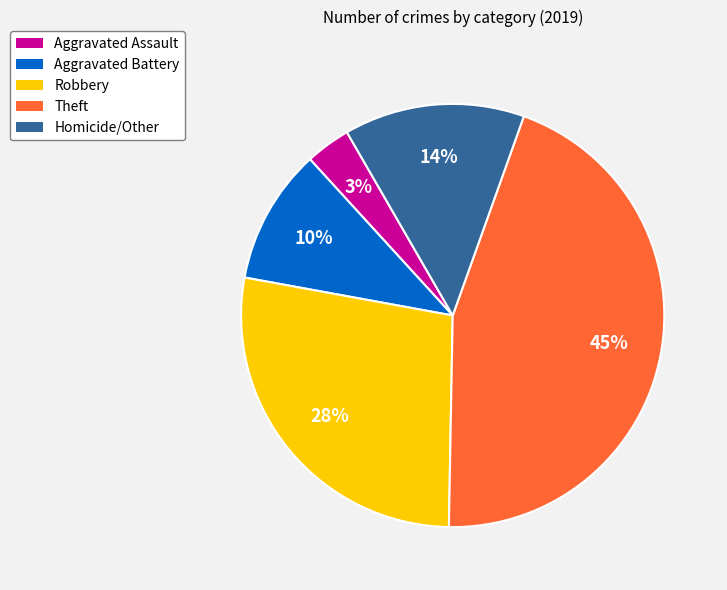

Is it true that Robbery is 28% of the pie?

True